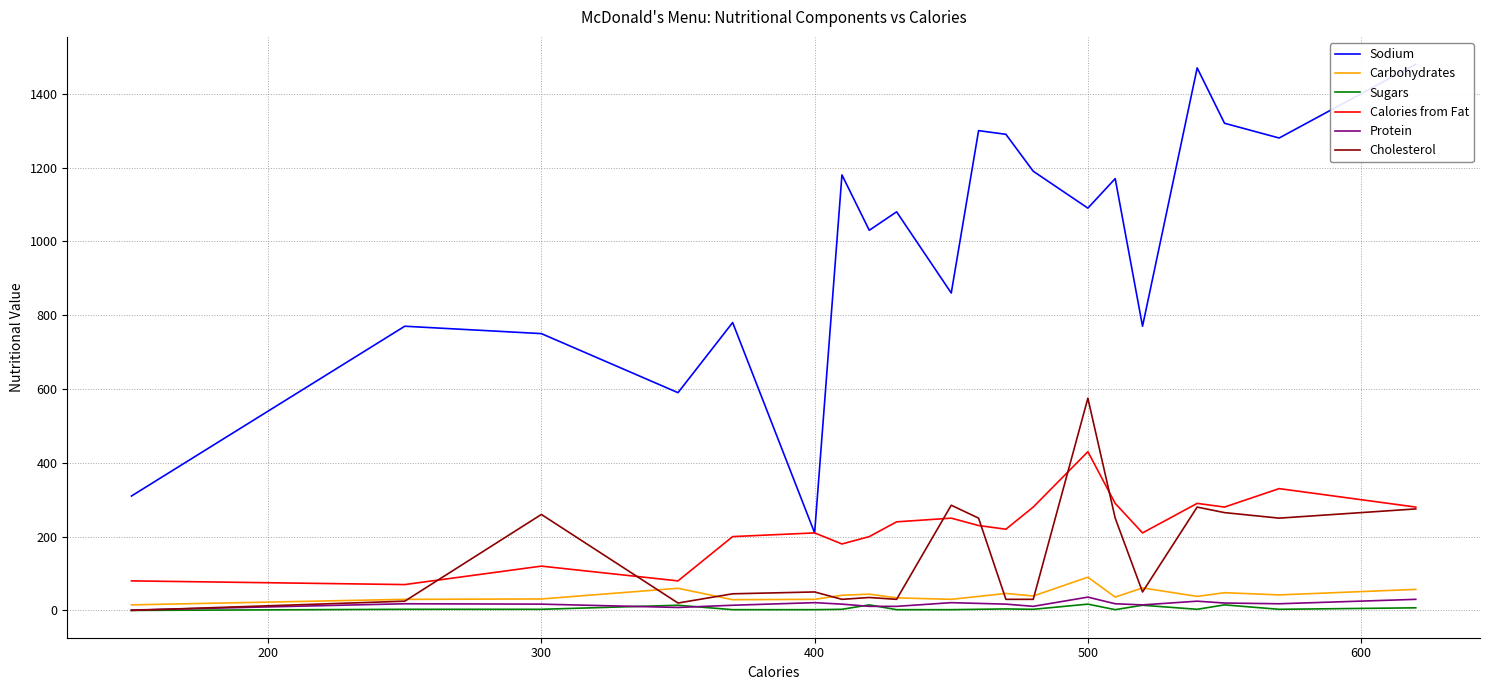

At which category does Cholesterol reach its first local peak?

300